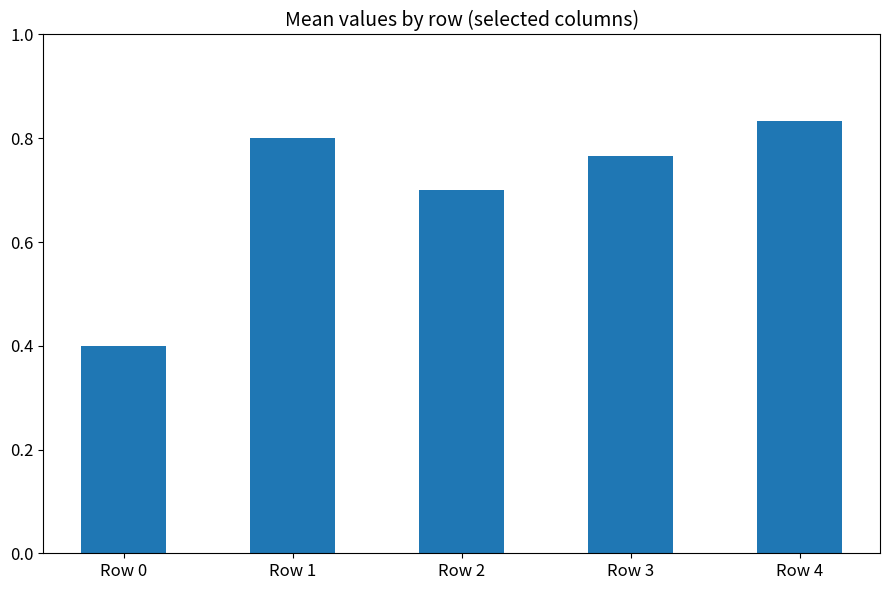

Which label corresponds to the largest value in the chart?

Row 4